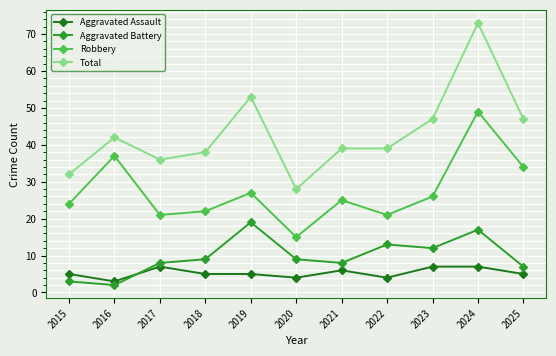

What are all the series names shown in the legend?

Aggravated Assault, Aggravated Battery, Robbery, Total